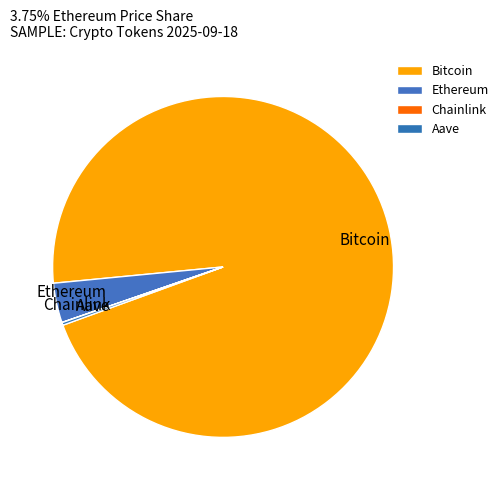

To the nearest percent, what is the combined percentage of Ethereum and Chainlink?

4%